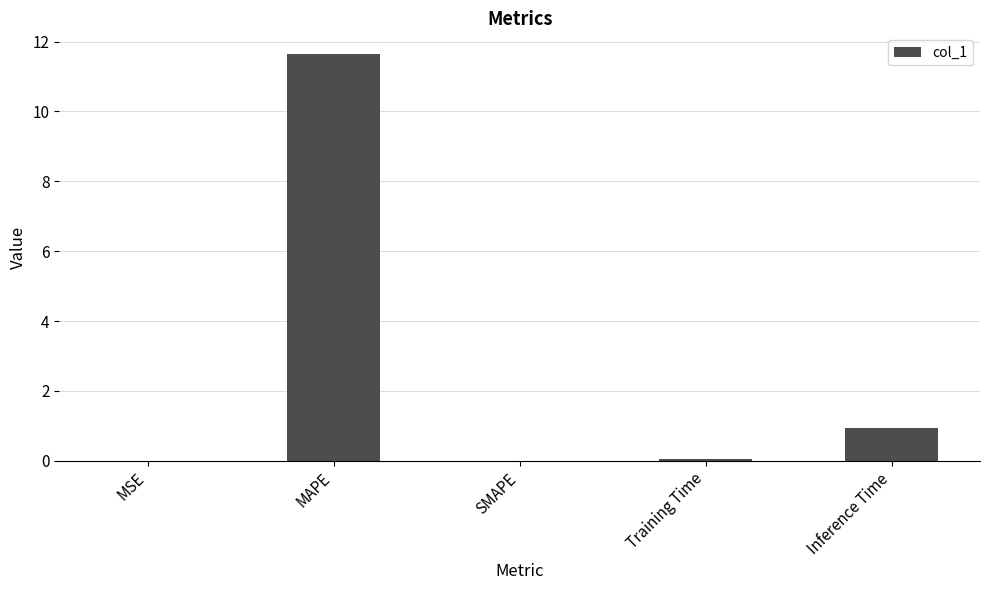

At which label is the value closest to 5?

Inference Time